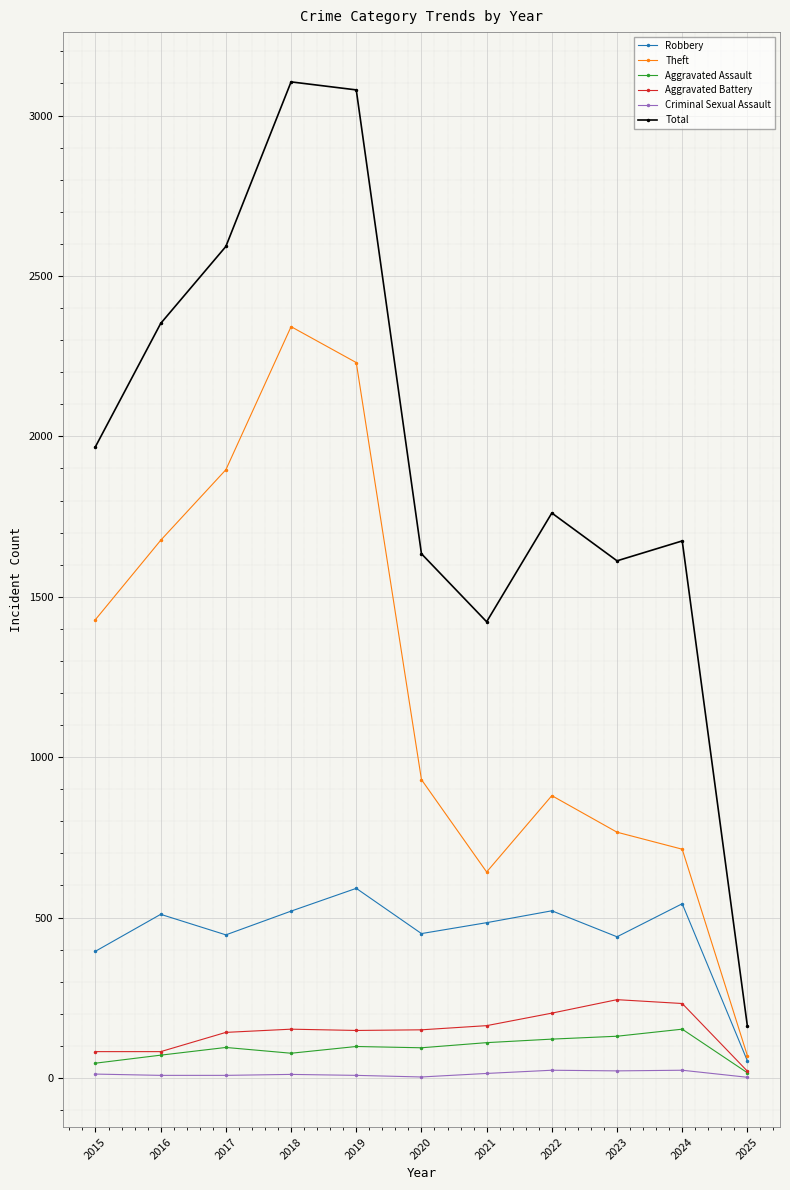

Where does the Robbery series first go above 484?

2016